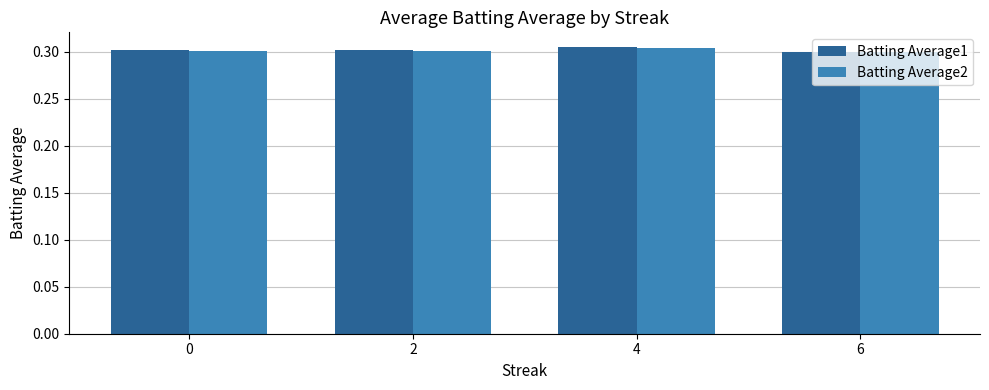

What is the total value across all series at 6?

0.6